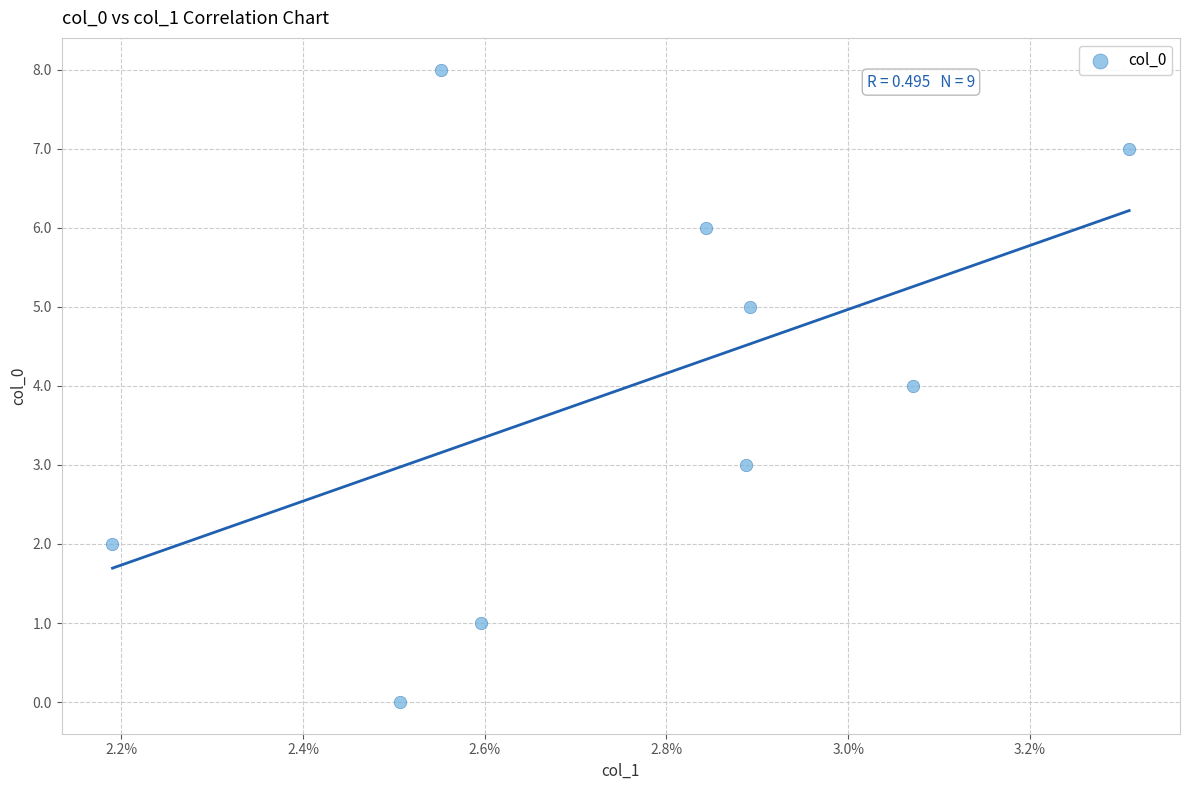

What is the range of Y values (max minus min)?

8